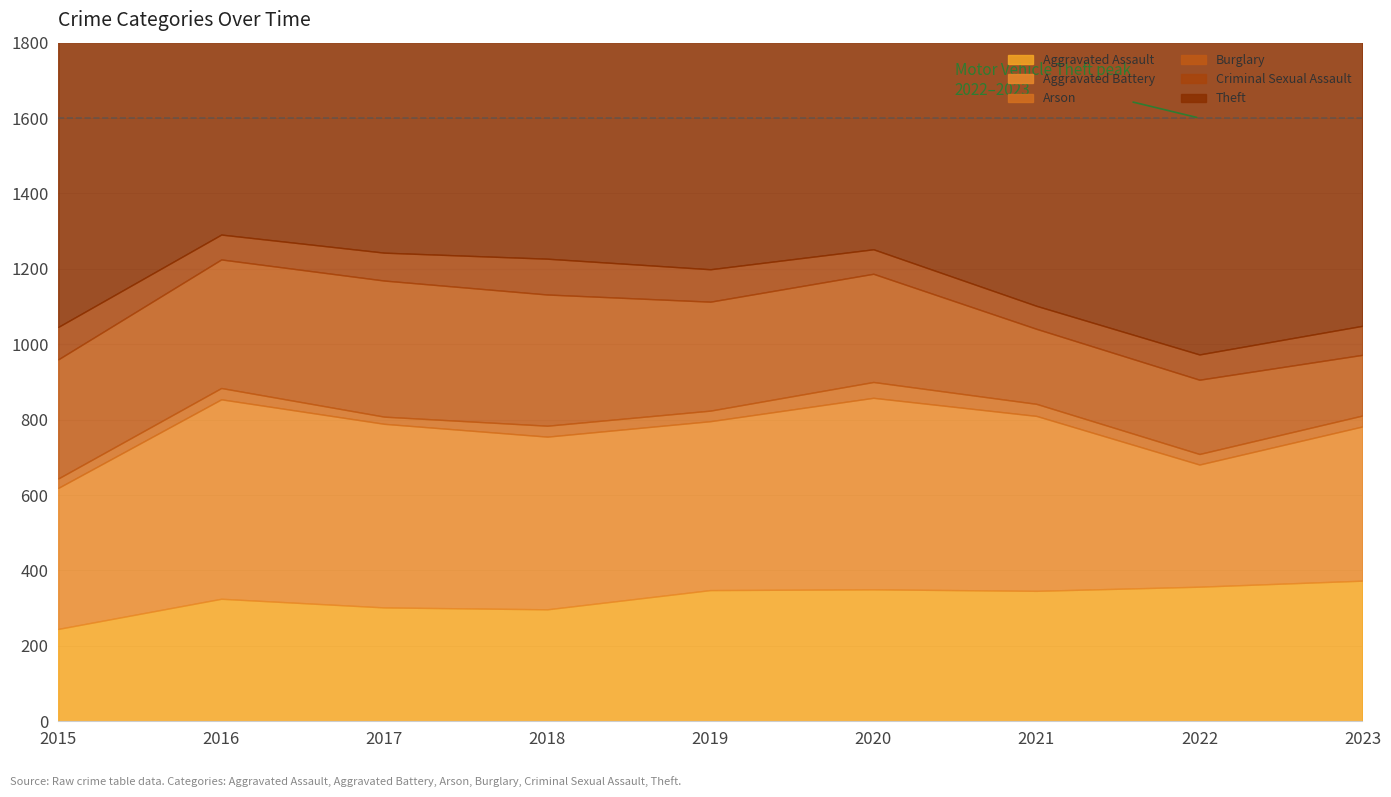

Is it true that Theft equals 1183 at 2020?

True